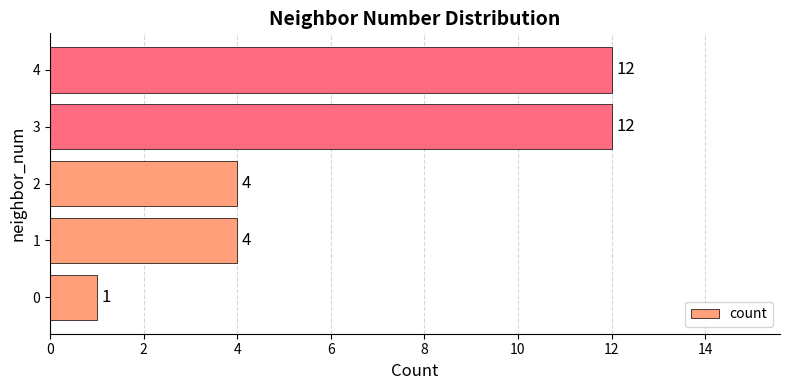

Does the chart contain stacked bars?

No